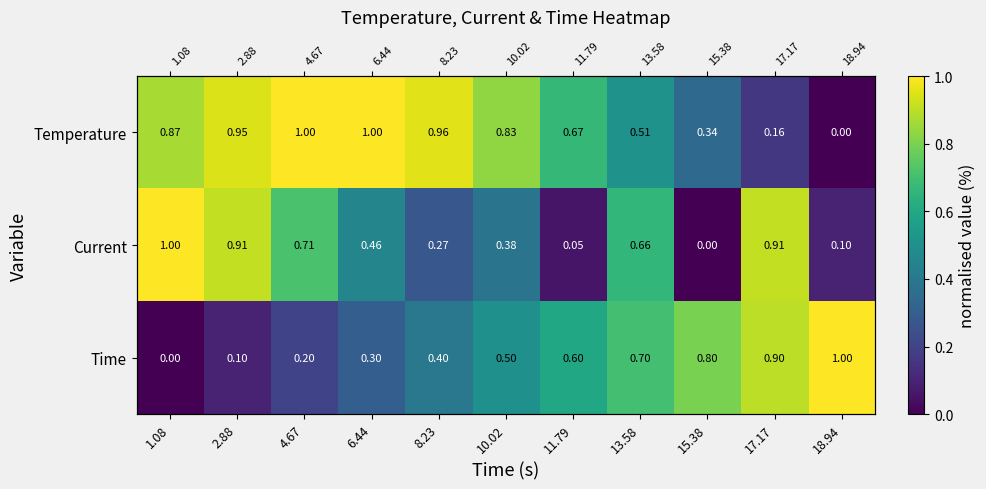

True or false: Time has a value of 0.6 at 11.79.

True